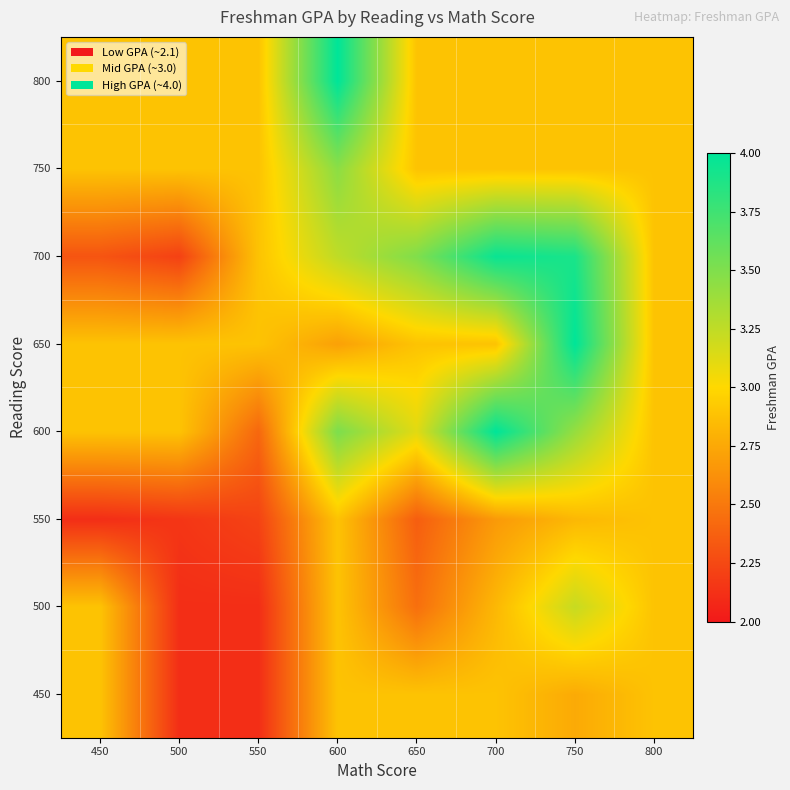

How many categories are shown in the chart?

8